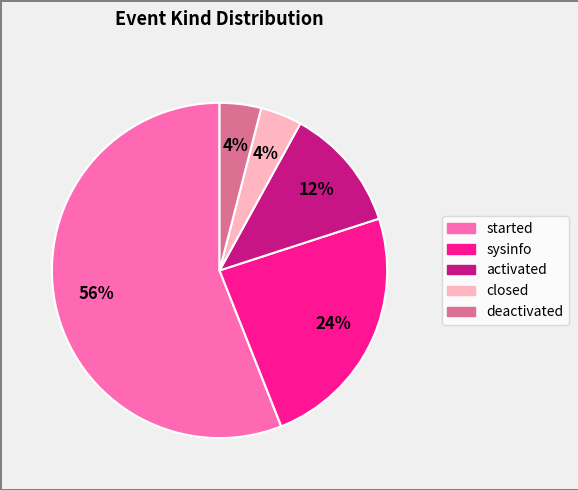

How many slices are in this pie chart?

5